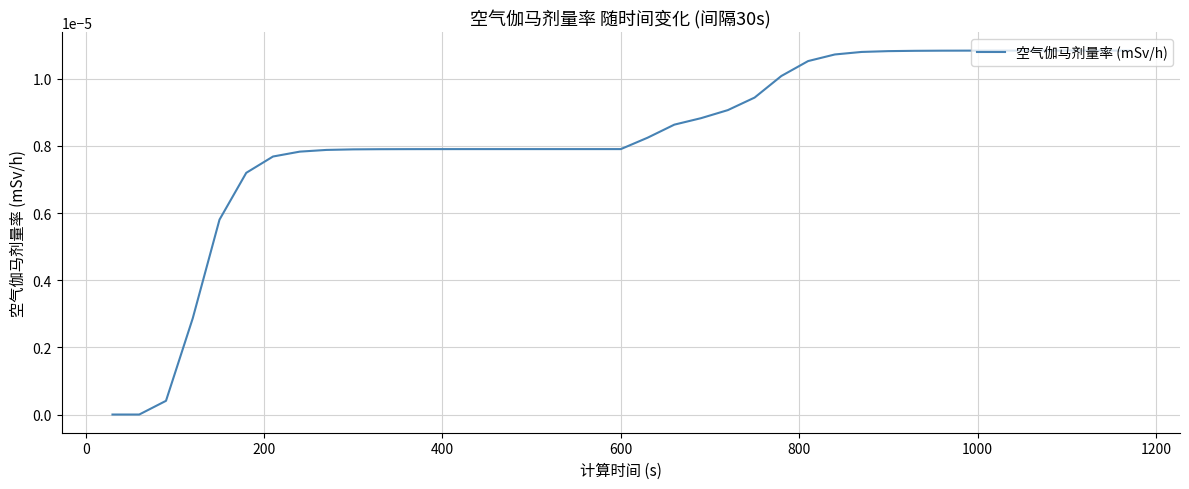

Does the chart have visible grid lines?

Yes